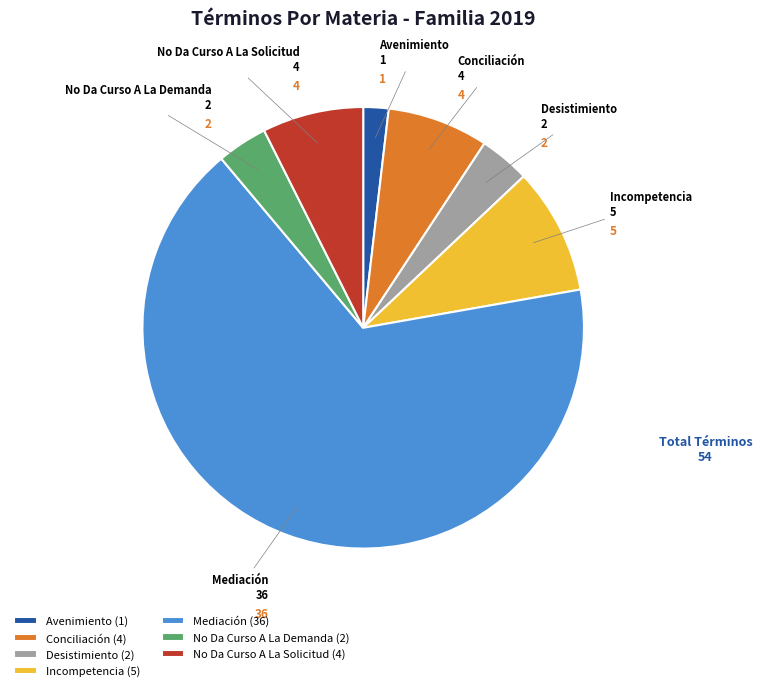

Is Mediación the majority of the pie?

Yes